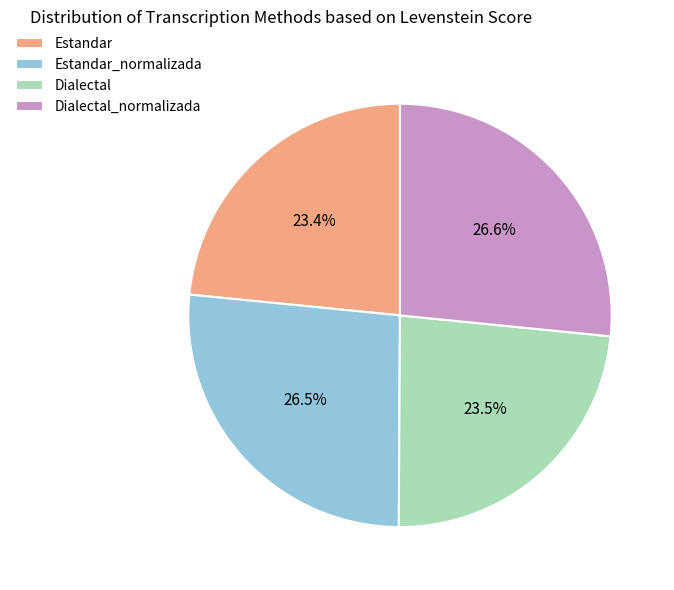

Approximately how many times larger is the value at Dialectal_normalizada compared to Dialectal?

1.1